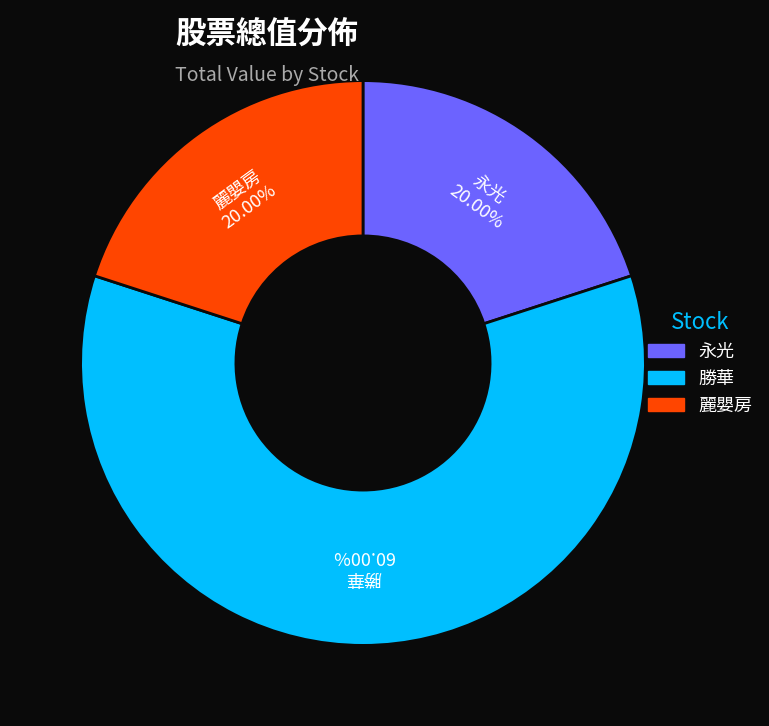

What portion of the pie excludes 勝華?

40.0%